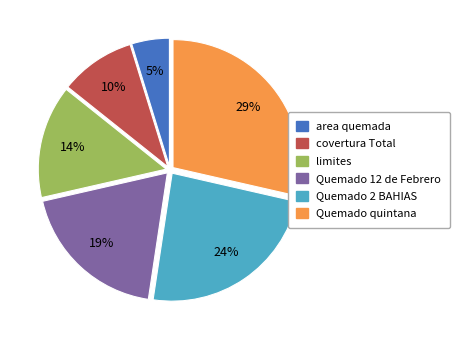

Is the sum of Quemado 12 de Febrero and limites greater than half?

No